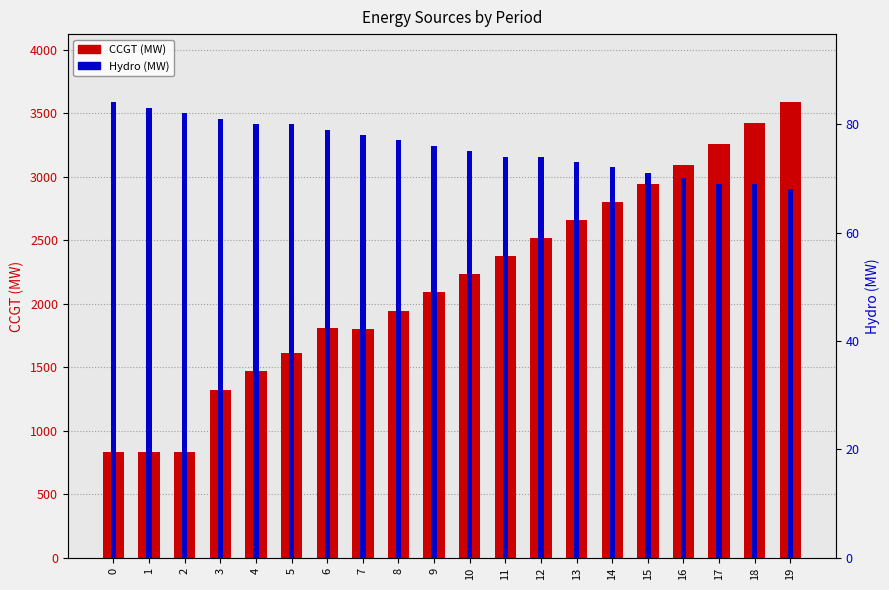

The value of CCGT at 0 is 836. True or false?

True